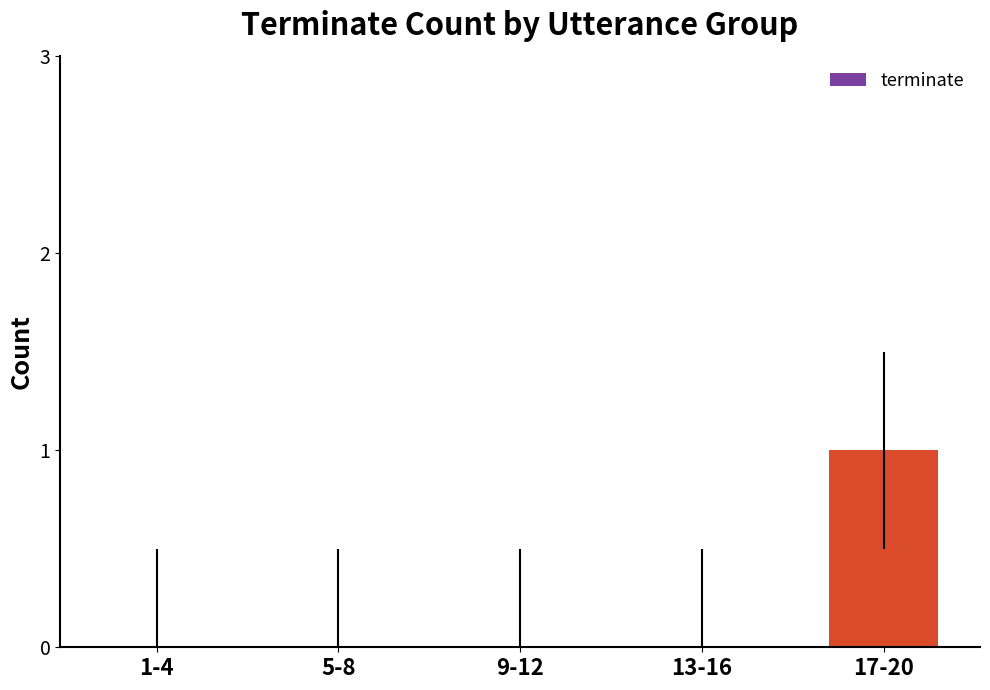

Does the chart contain stacked bars?

No